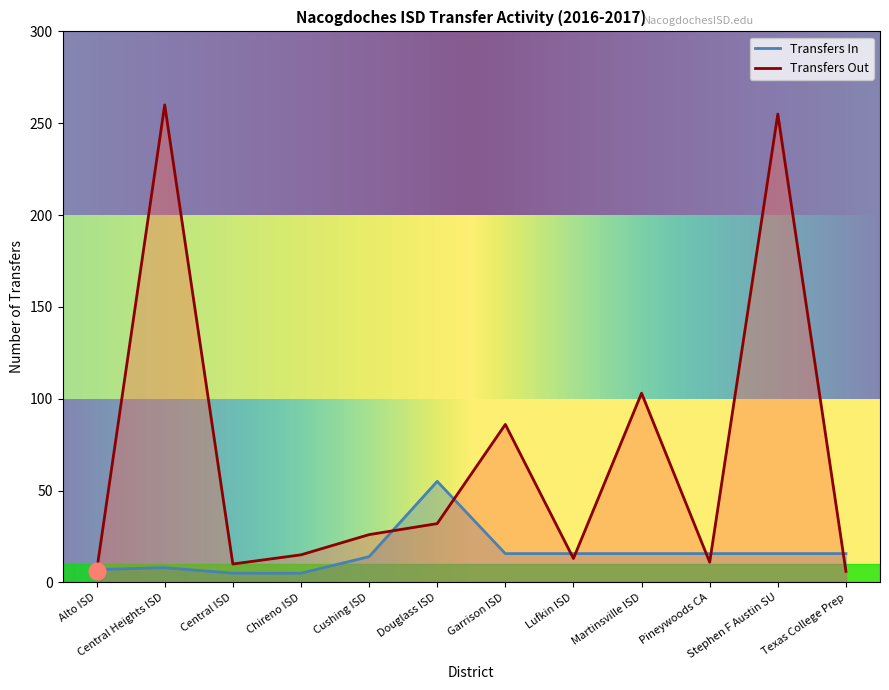

What is the label of the 10th point from the right?

Central ISD